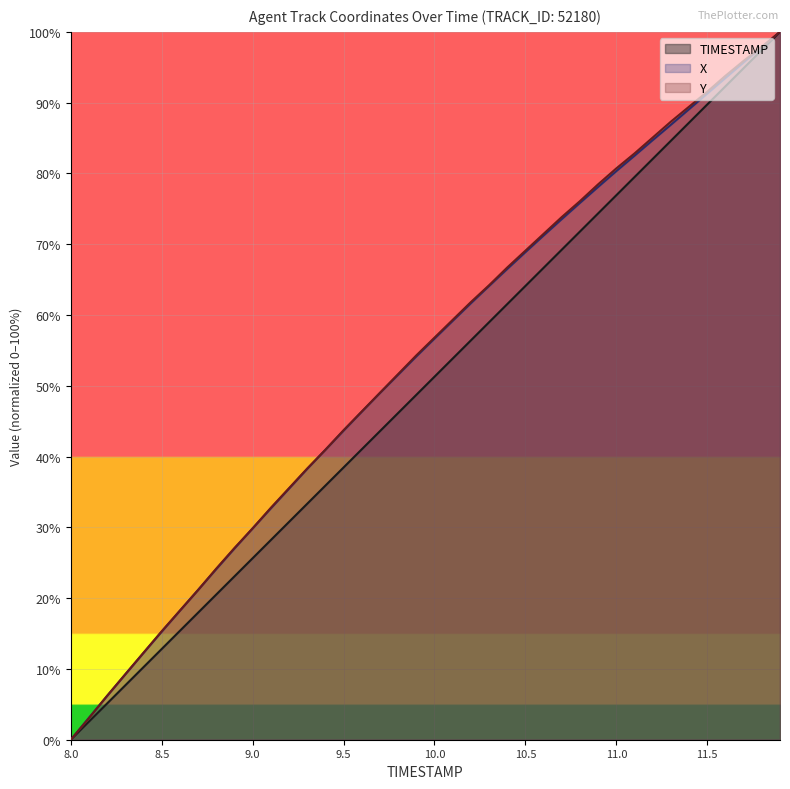

What is the sum of the TIMESTAMP values at 10.7 and 10.1?

123.1